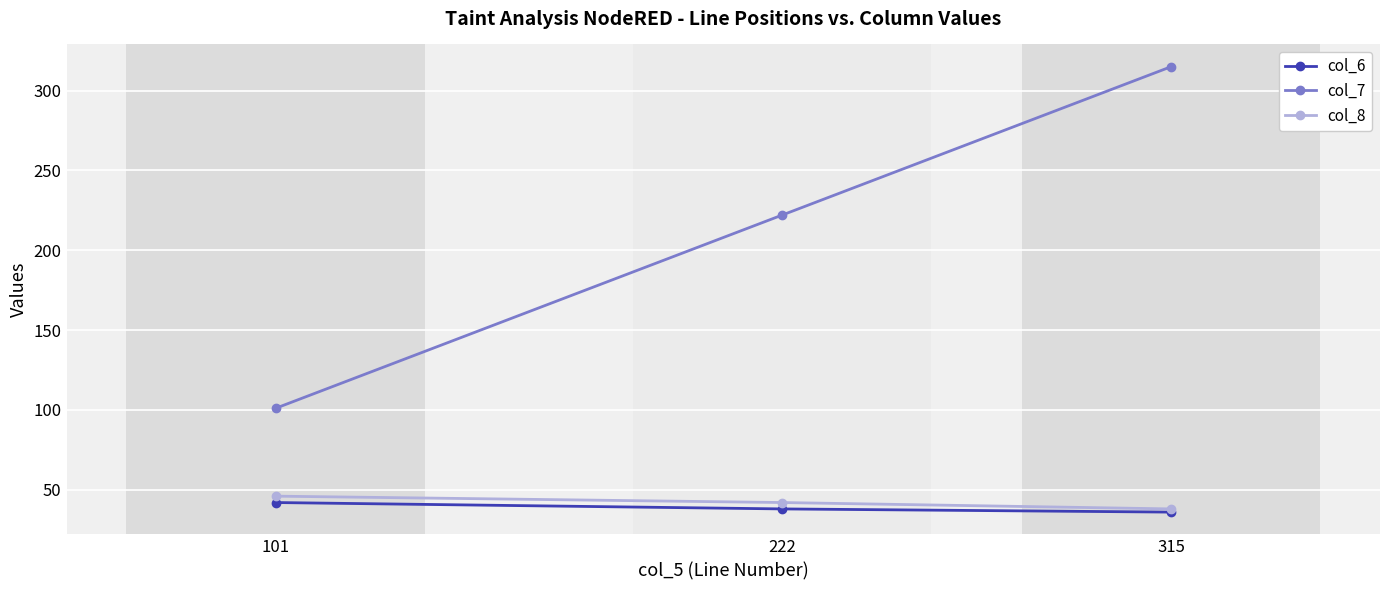

Between 101 and 222, which series saw the biggest shift?

col_7